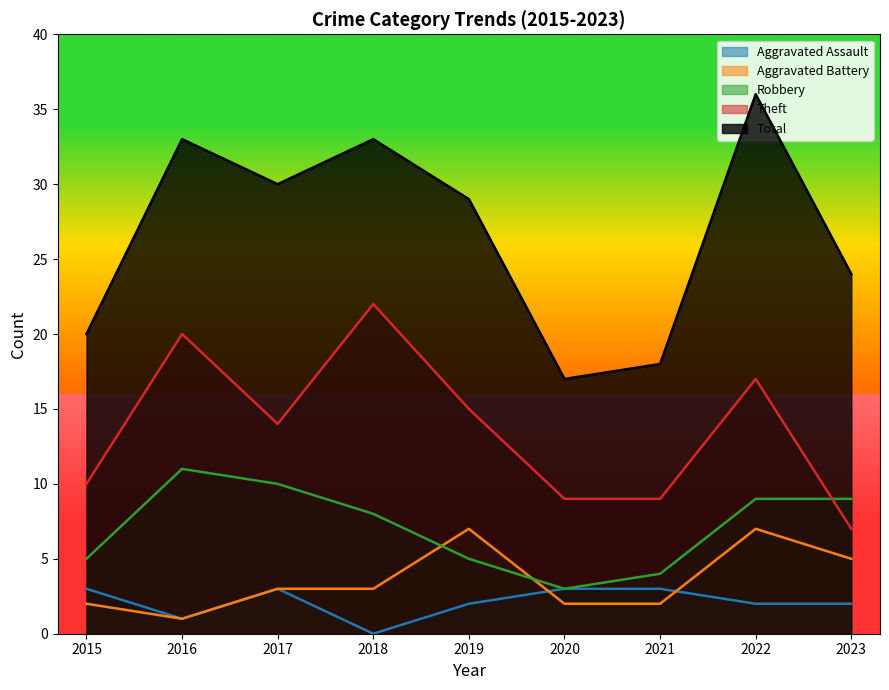

What is the total value across all series at 2015?

40